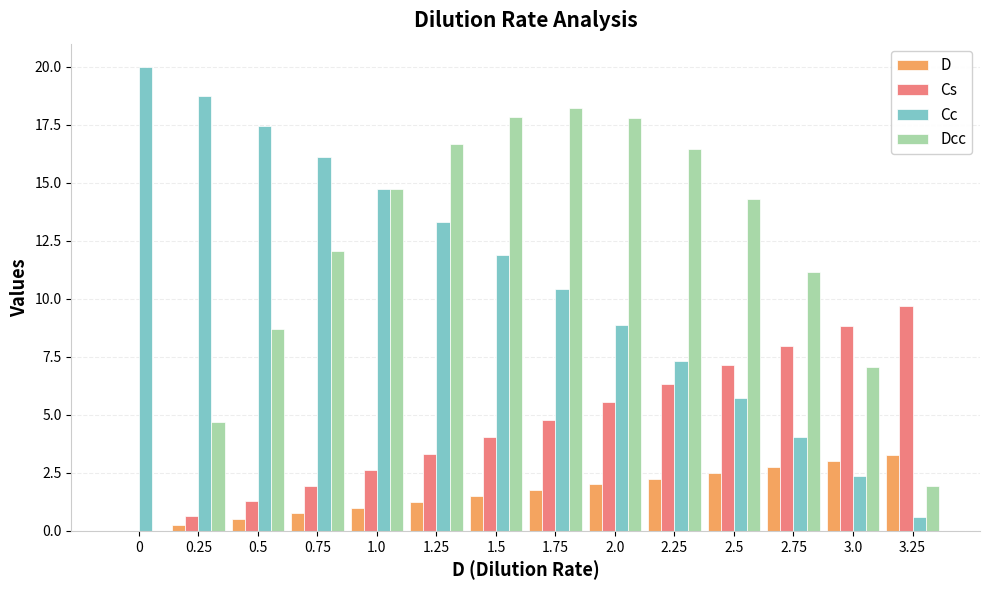

Is it true that D equals 0.5 at 0.5?

True